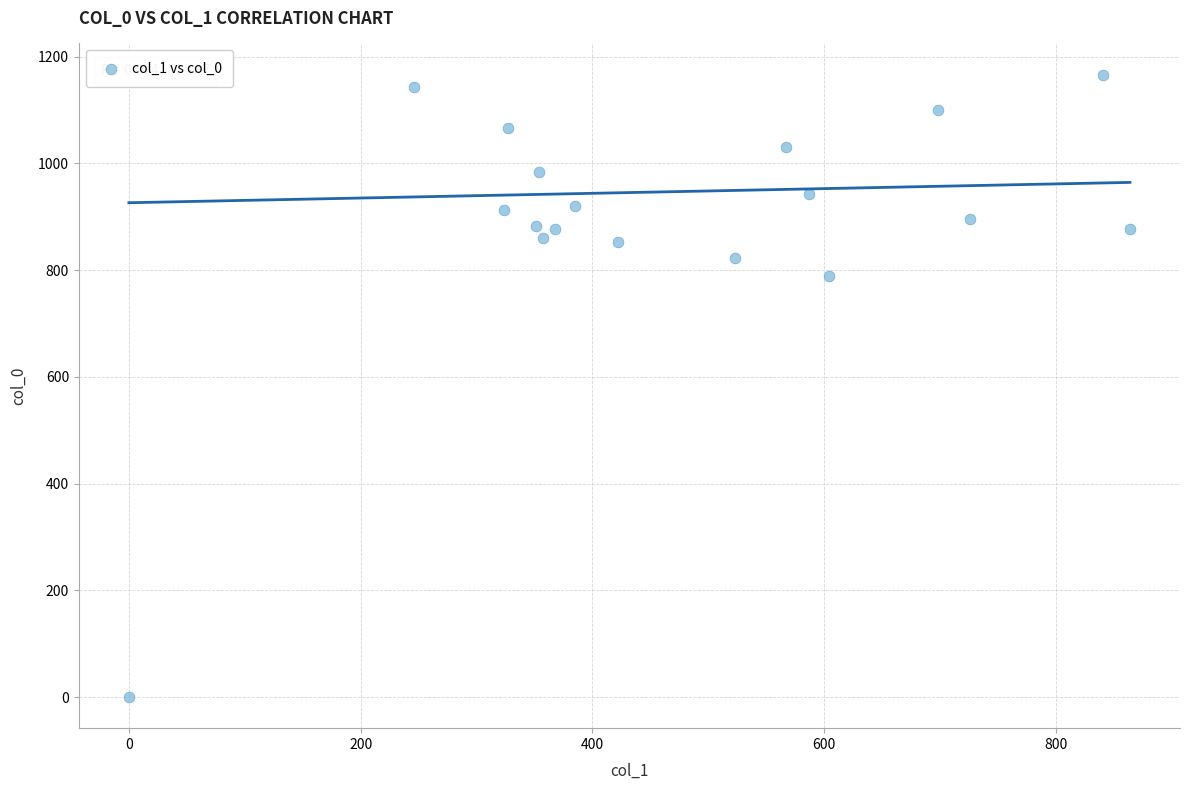

What is the range of X values (max minus min)?

864.0